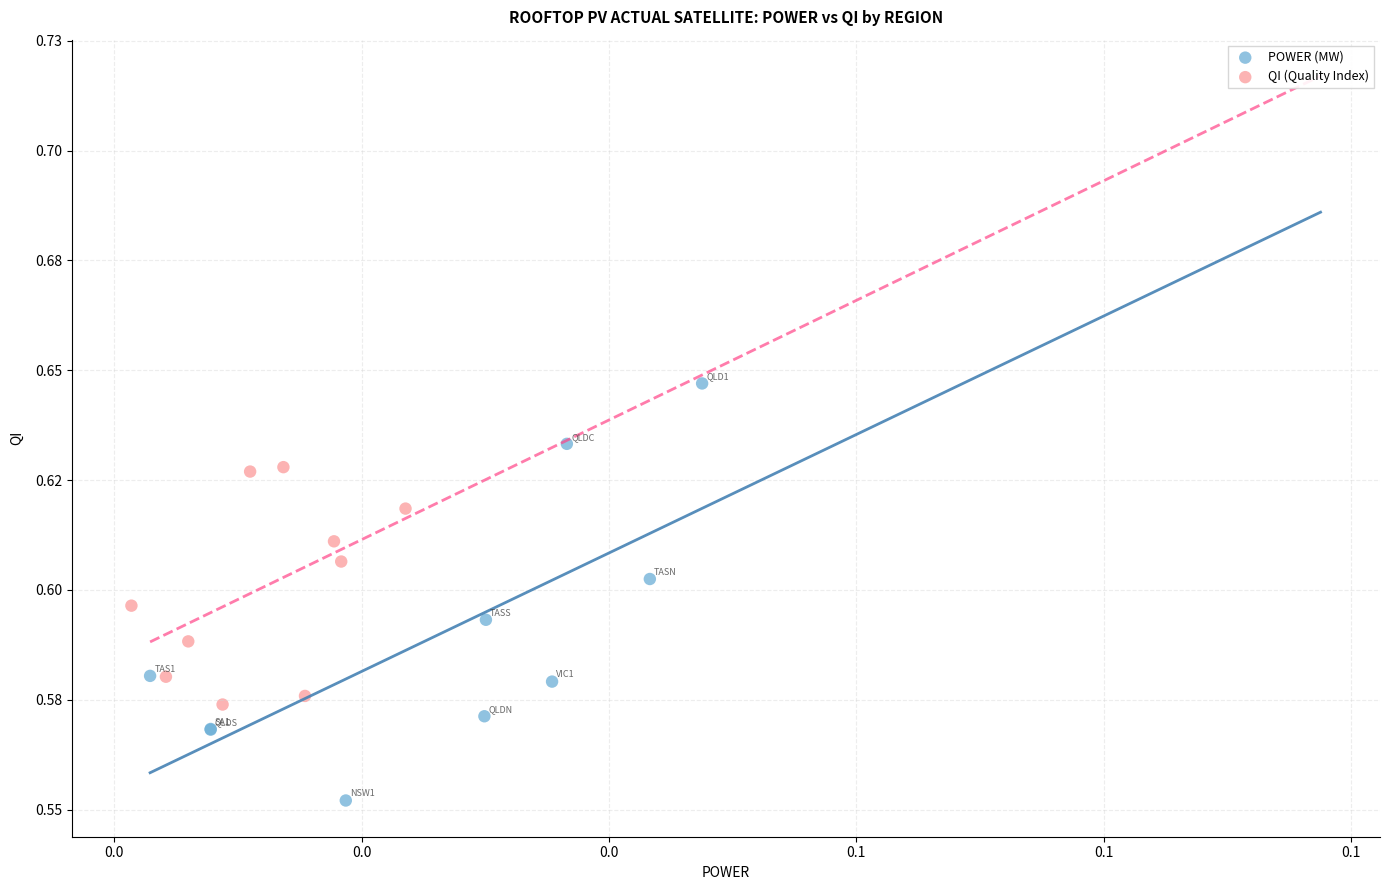

What are all the series names shown in the legend?

POWER (MW), QI (Quality Index)